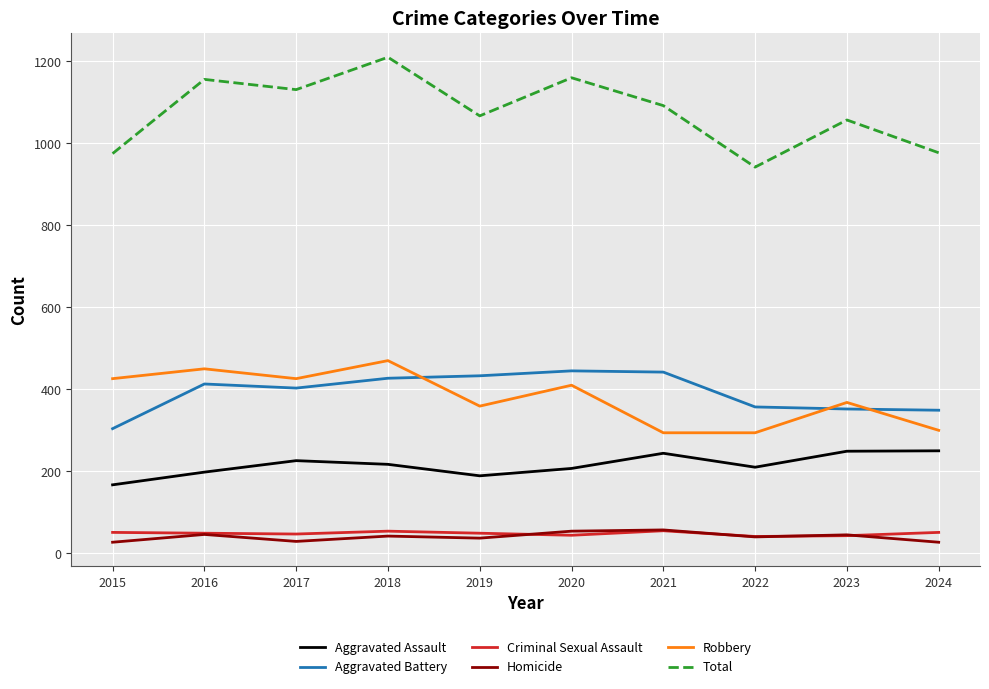

True or false: Aggravated Battery and Robbery intersect in this chart.

True